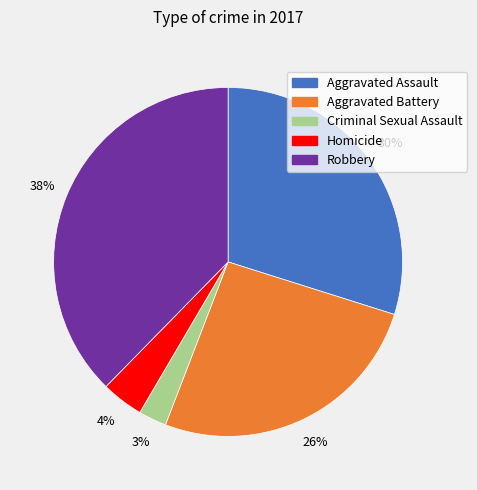

Approximately how many times larger is the value at Robbery compared to Aggravated Assault?

1.3